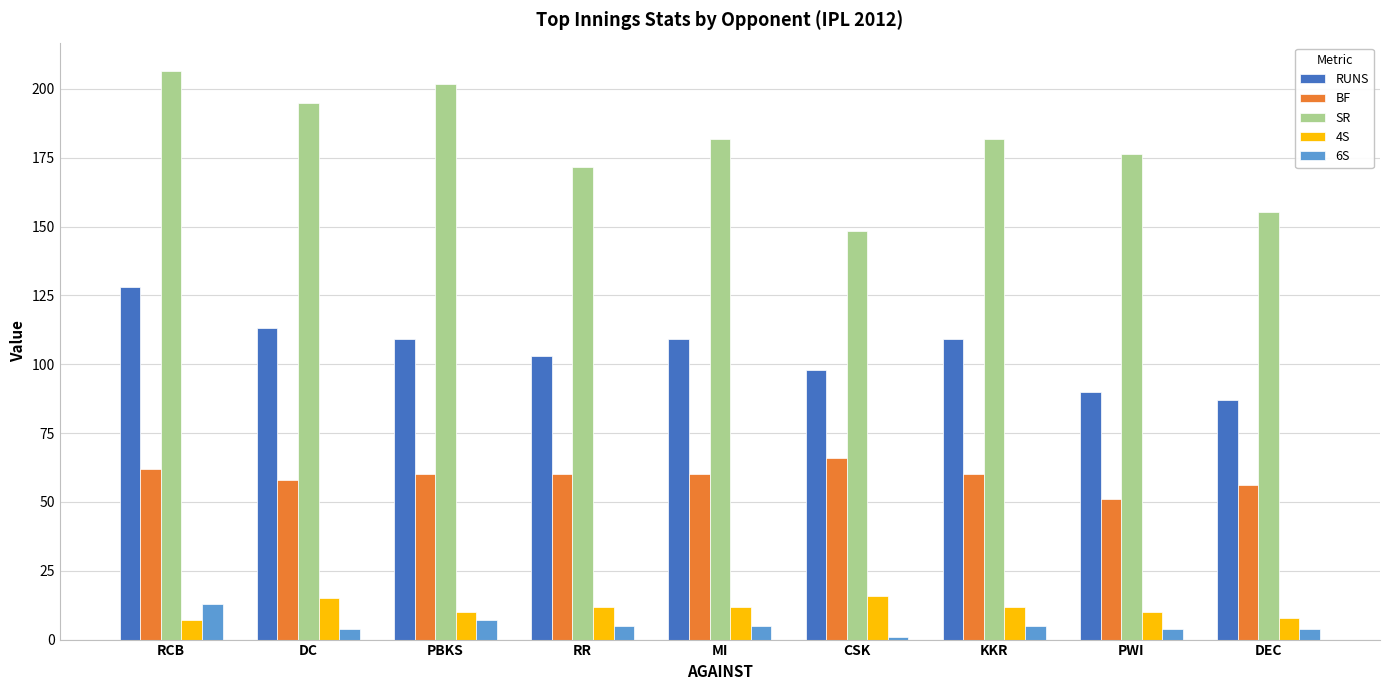

What is the minimum value shown in the chart?

1.0